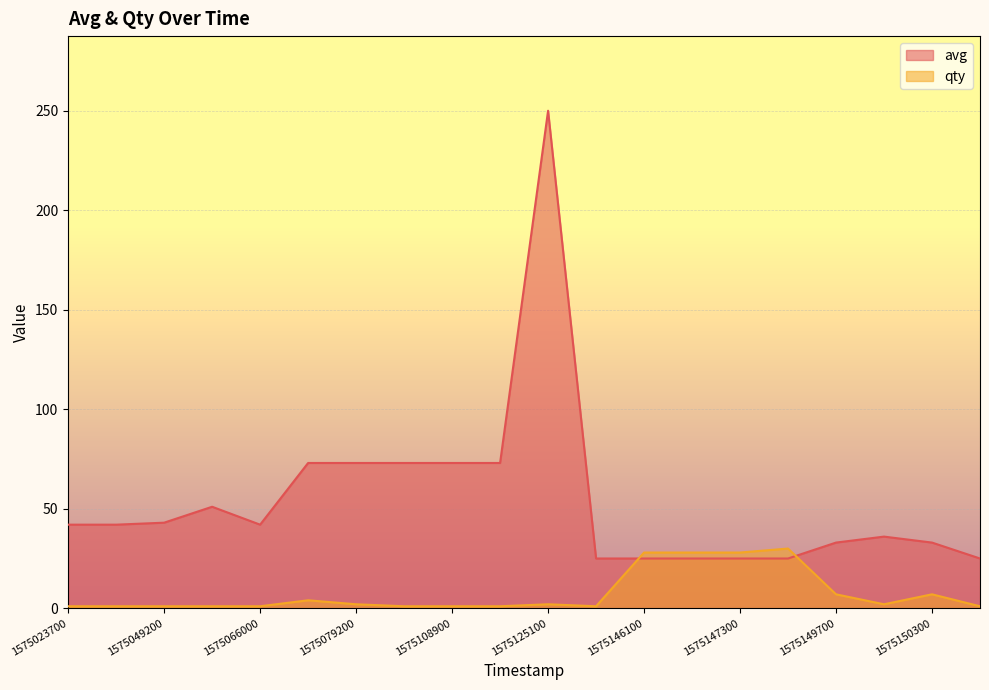

What is the total value across all series at 1575155700?

26